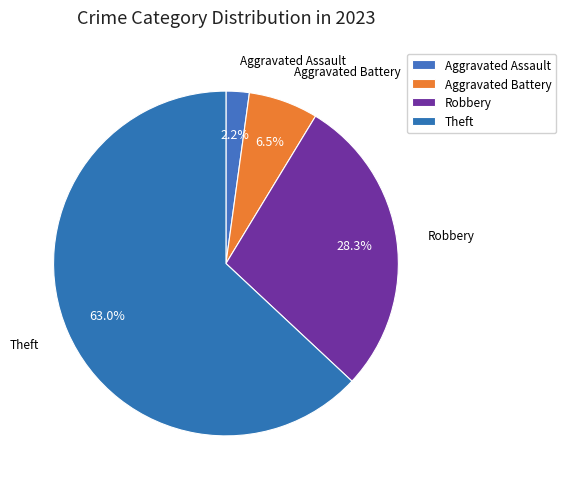

Approximately how many times larger is the value at Aggravated Battery compared to Robbery?

0.2